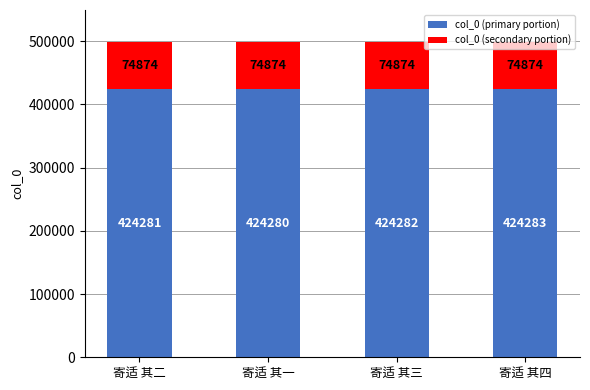

The col_0 (primary portion) series shows 424280 at 寄适 其一. True or false?

True